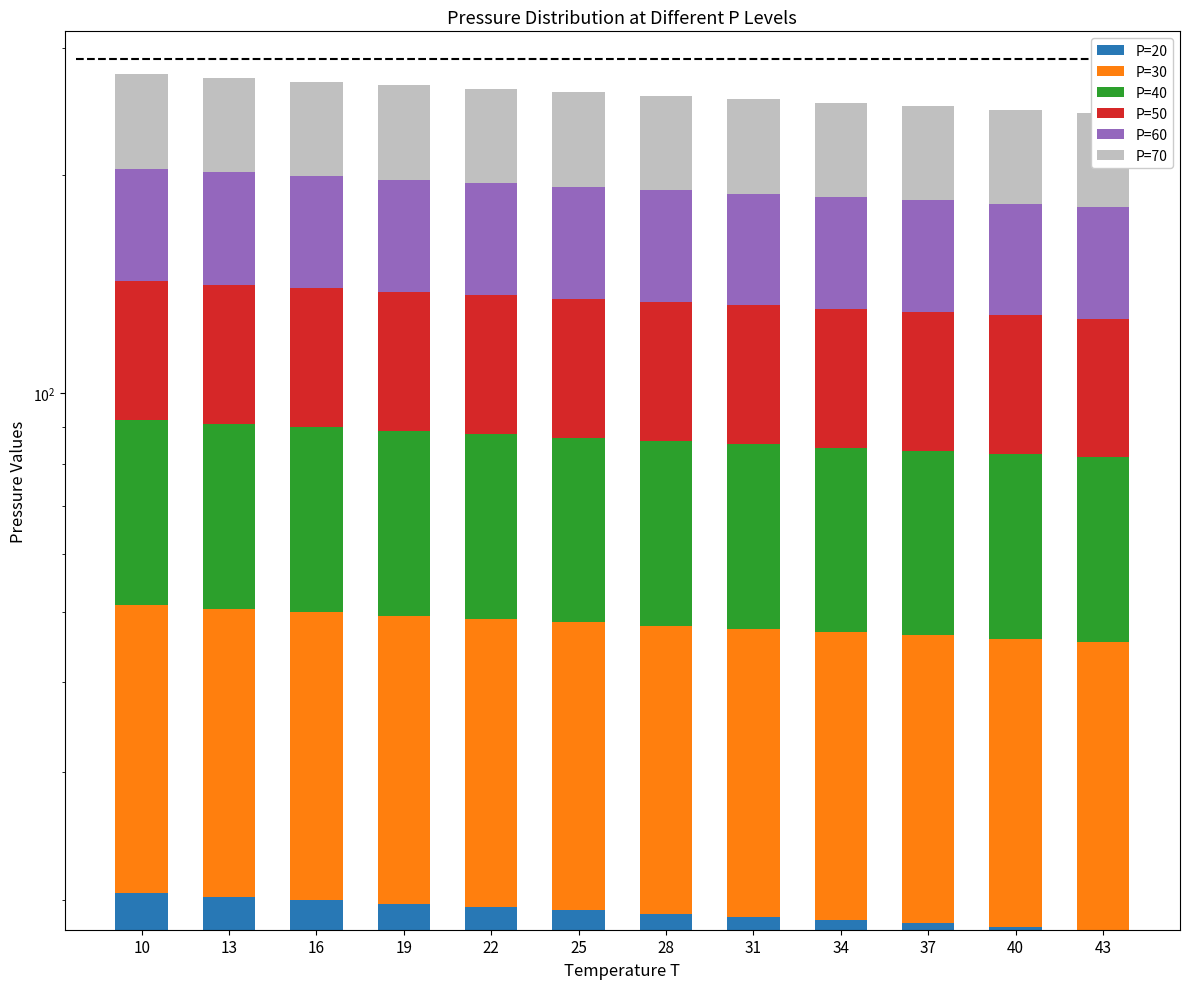

What is the difference between the second highest and minimum values in the P=60 series?

6.5